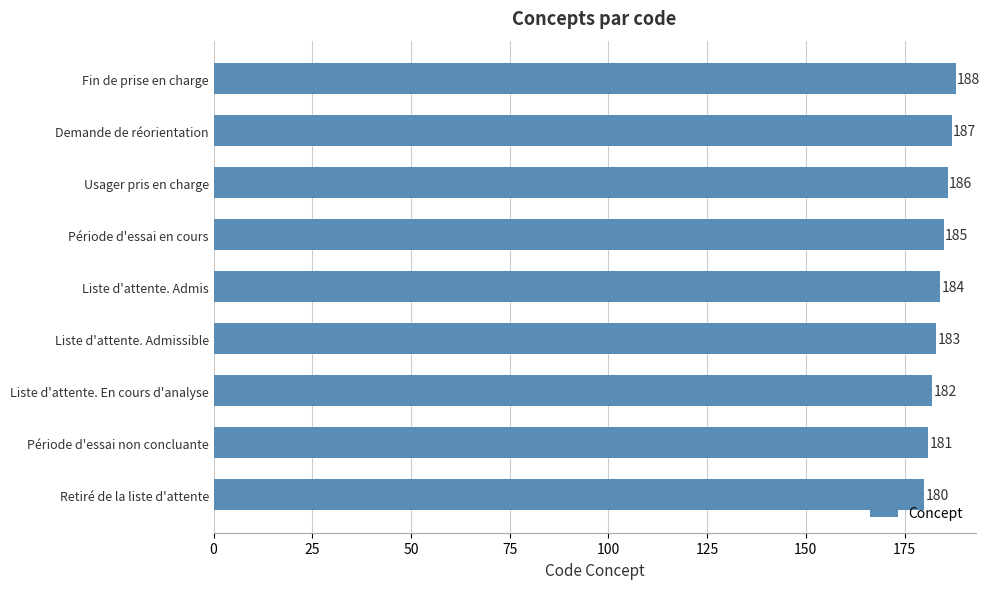

Which has a higher value, Période d'essai en cours or Demande de réorientation?

Demande de réorientation